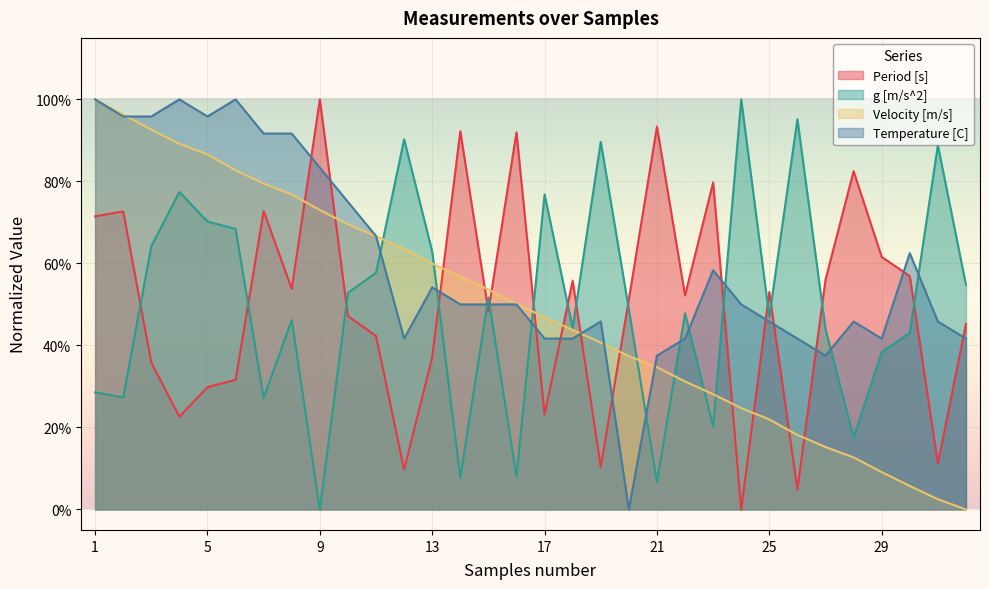

How many lines are shown in the chart?

4